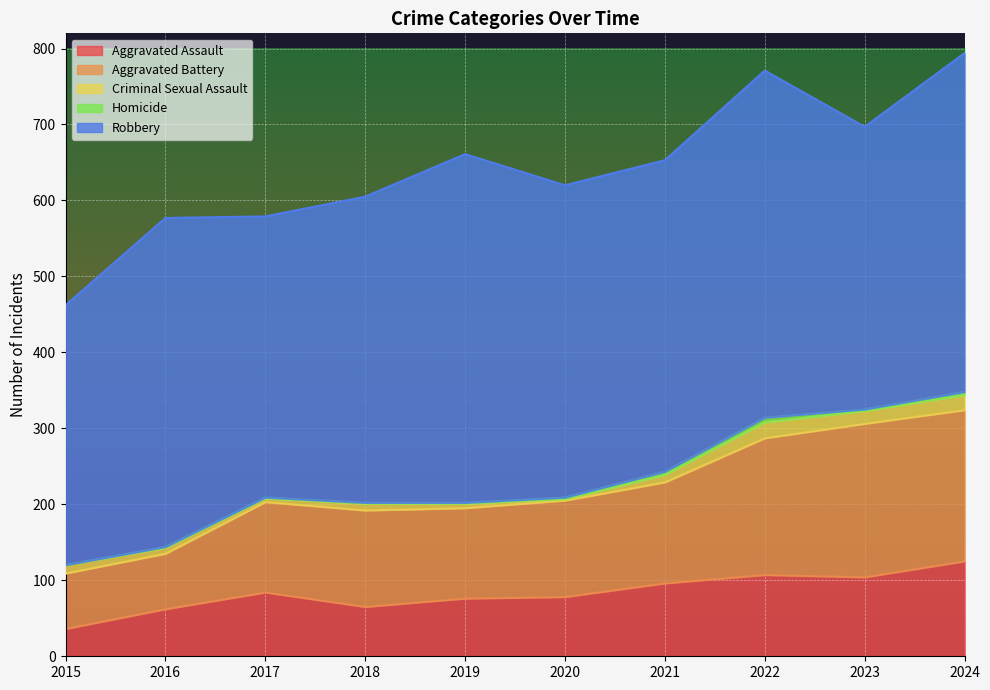

Where is Aggravated Battery nearest to the value 137?

2021